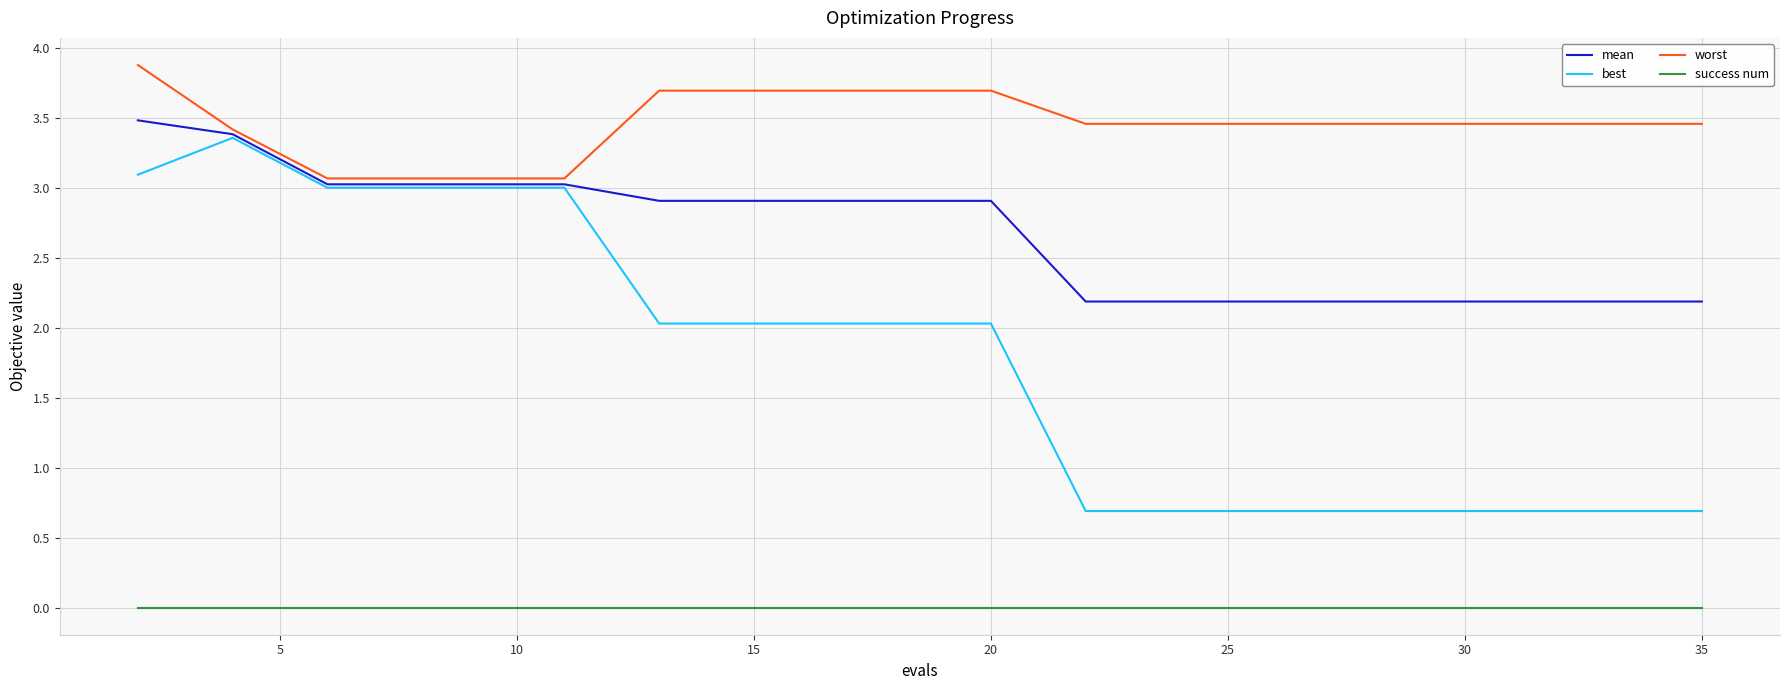

How many lines are shown in the chart?

4